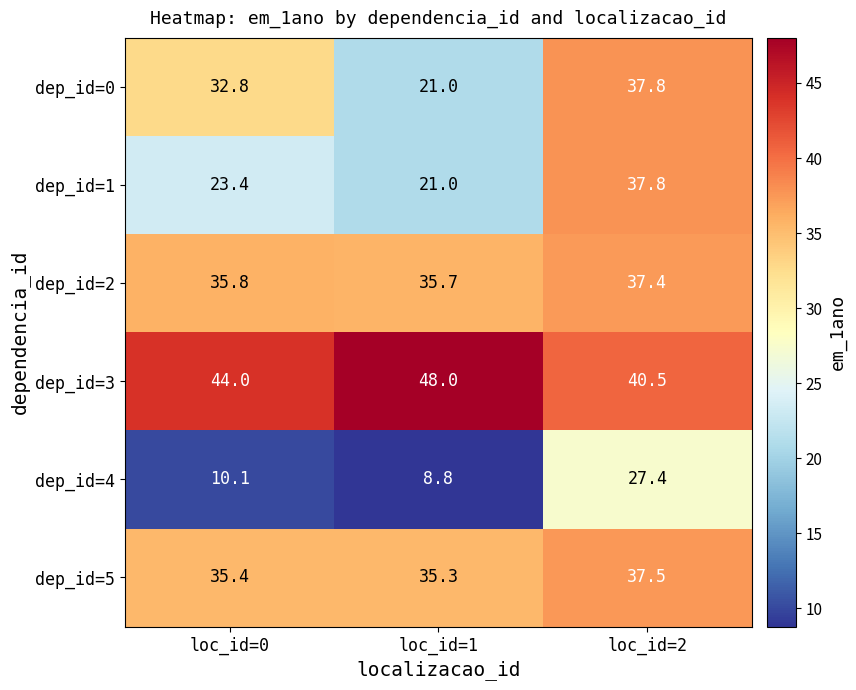

What is the difference between the maximum and minimum values in the dep_id=0 series?

16.8